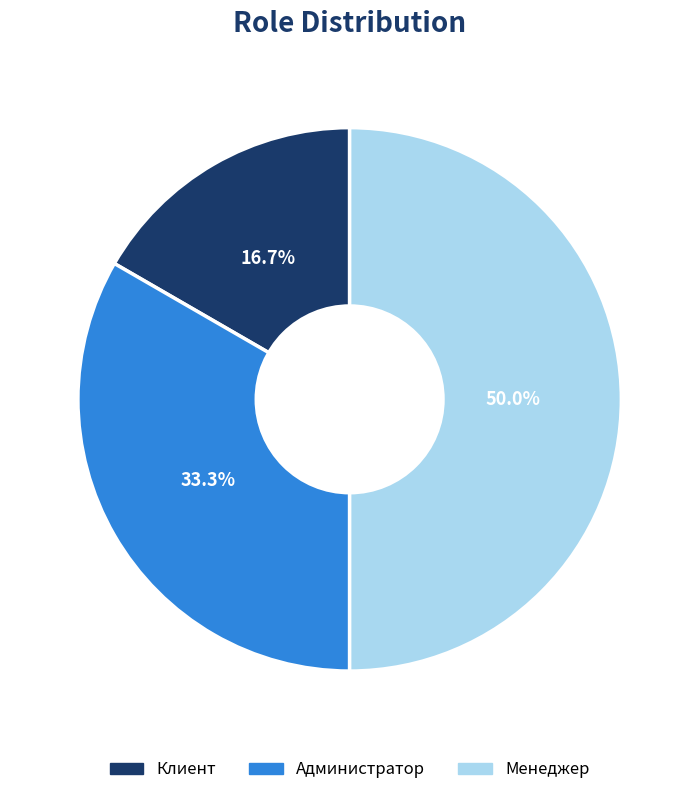

How many segments does this pie chart have?

3